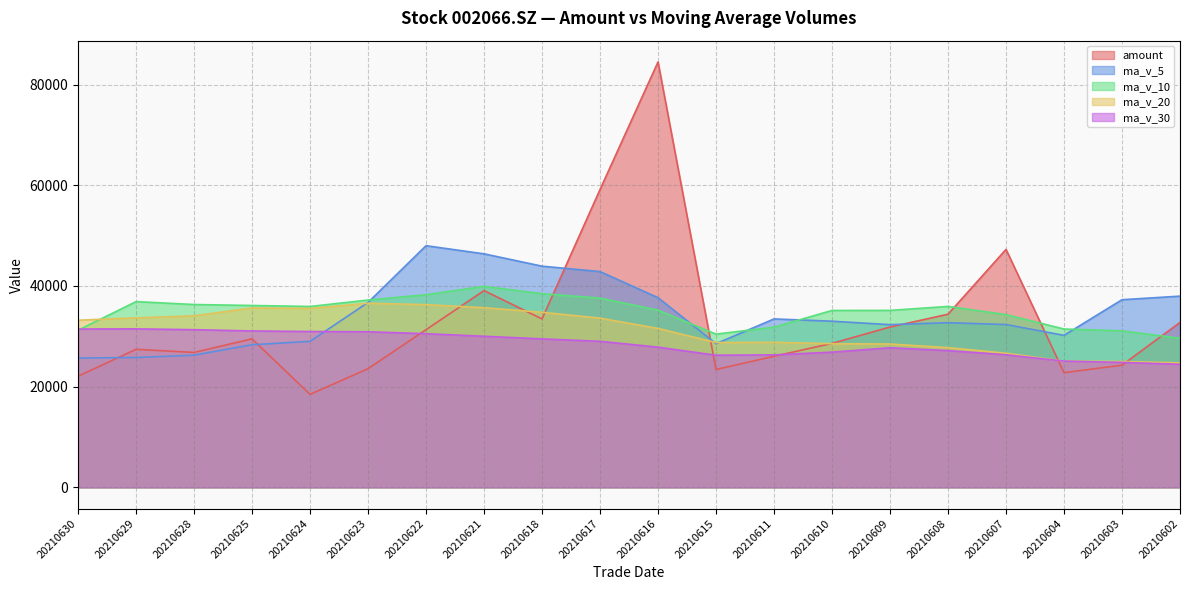

Between which two adjacent categories do amount and ma_v_10 first intersect?

20210618 and 20210617